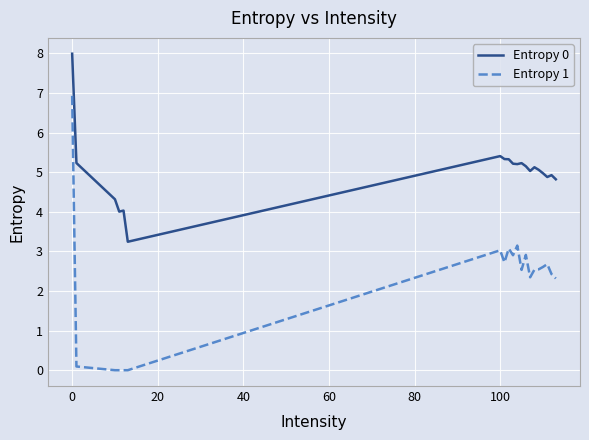

How many values in the Entropy 1 series exceed 2?

15